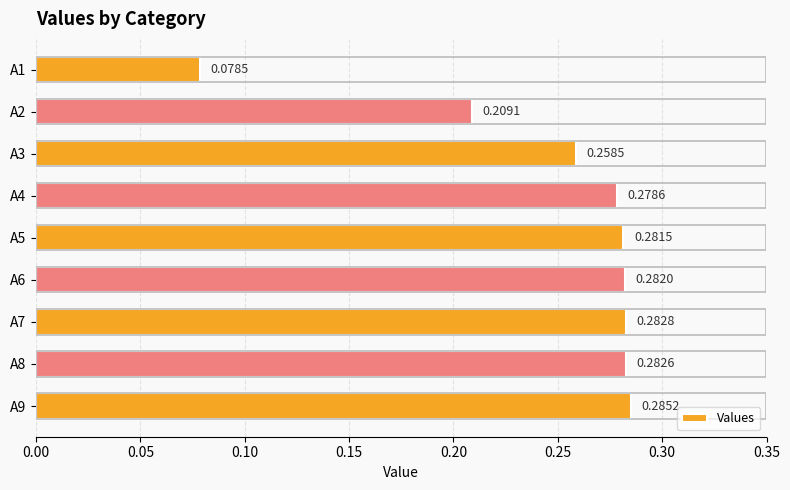

Rank the categories by value from highest to lowest.

A9, A7, A8, A6, A5, A4, A3, A2, A1